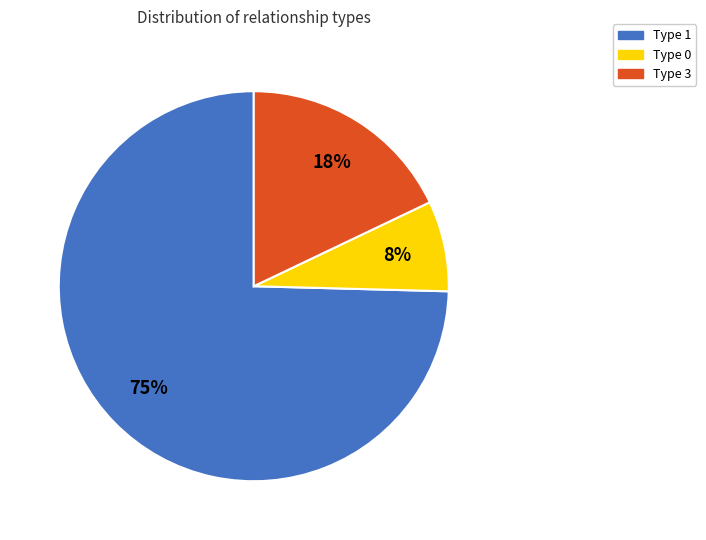

To the nearest percent, what is the average slice percentage?

33%